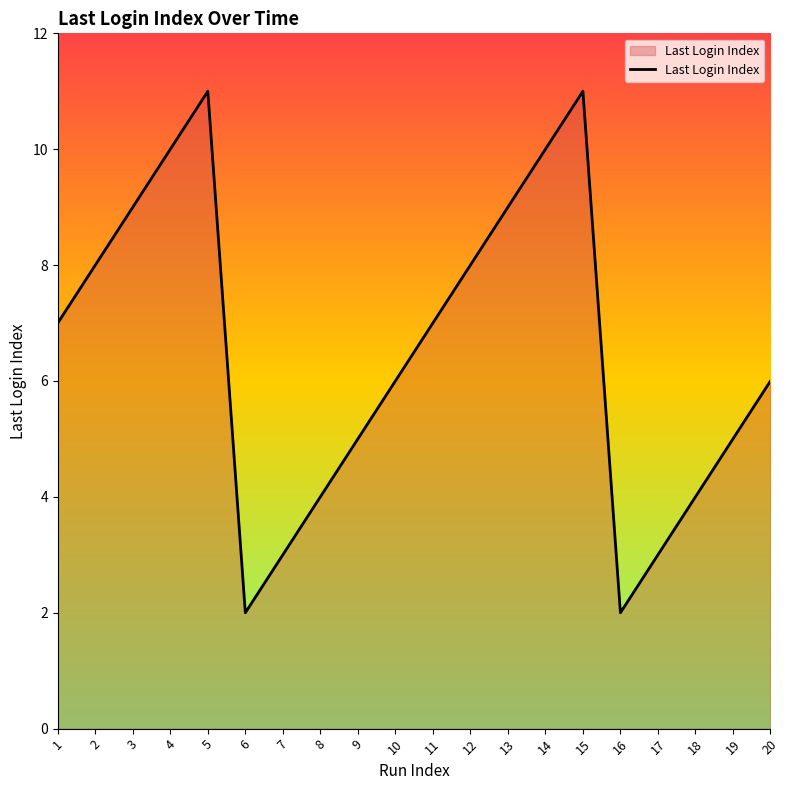

What is the maximum value shown in the chart?

11